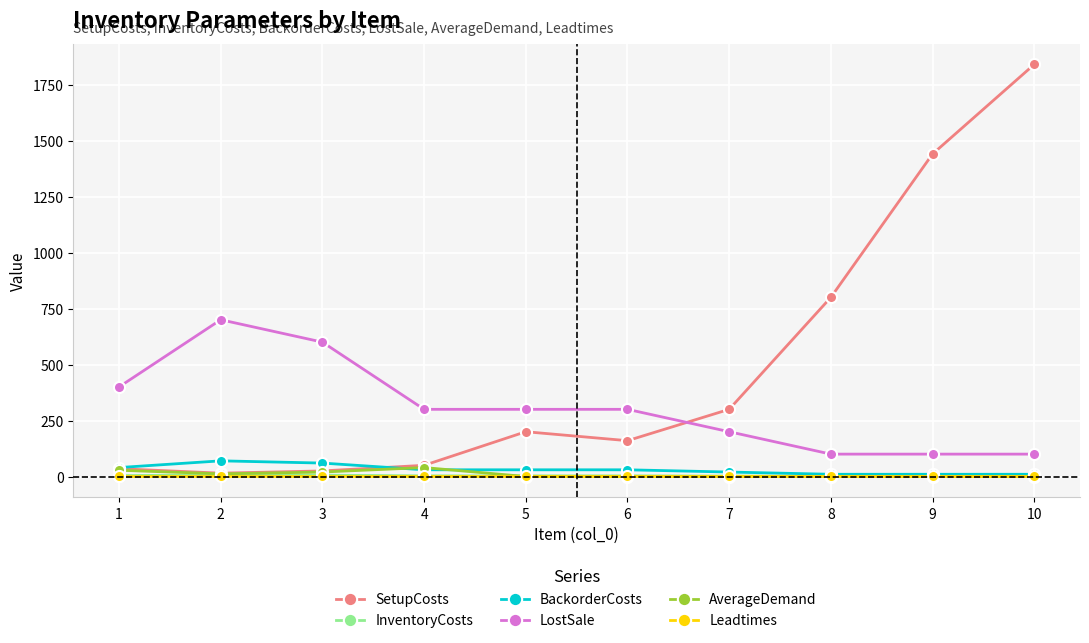

What is the maximum value shown in the chart?

1840